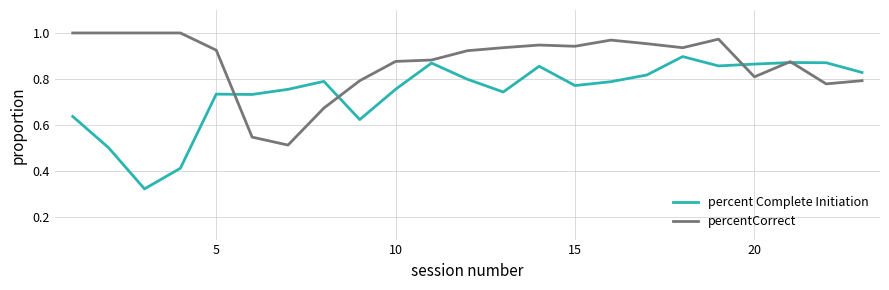

Rank the series by their average value, from lowest to highest.

percent Complete Initiation, percentCorrect